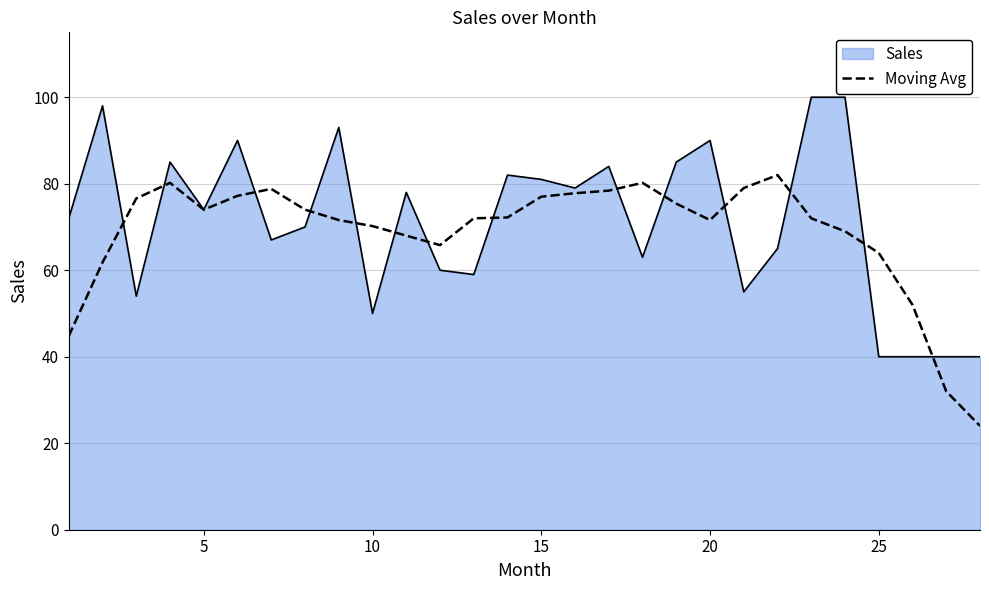

How many lines are shown in the chart?

2